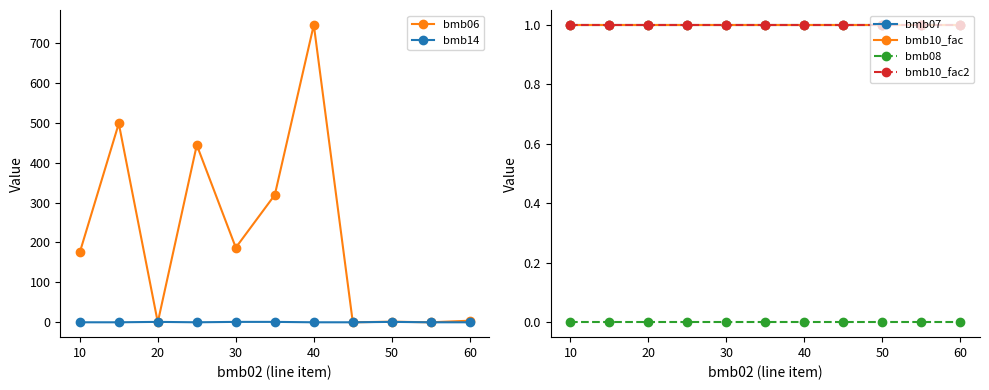

True or false: bmb10_fac2 has more than 0 points higher than both neighbors.

False